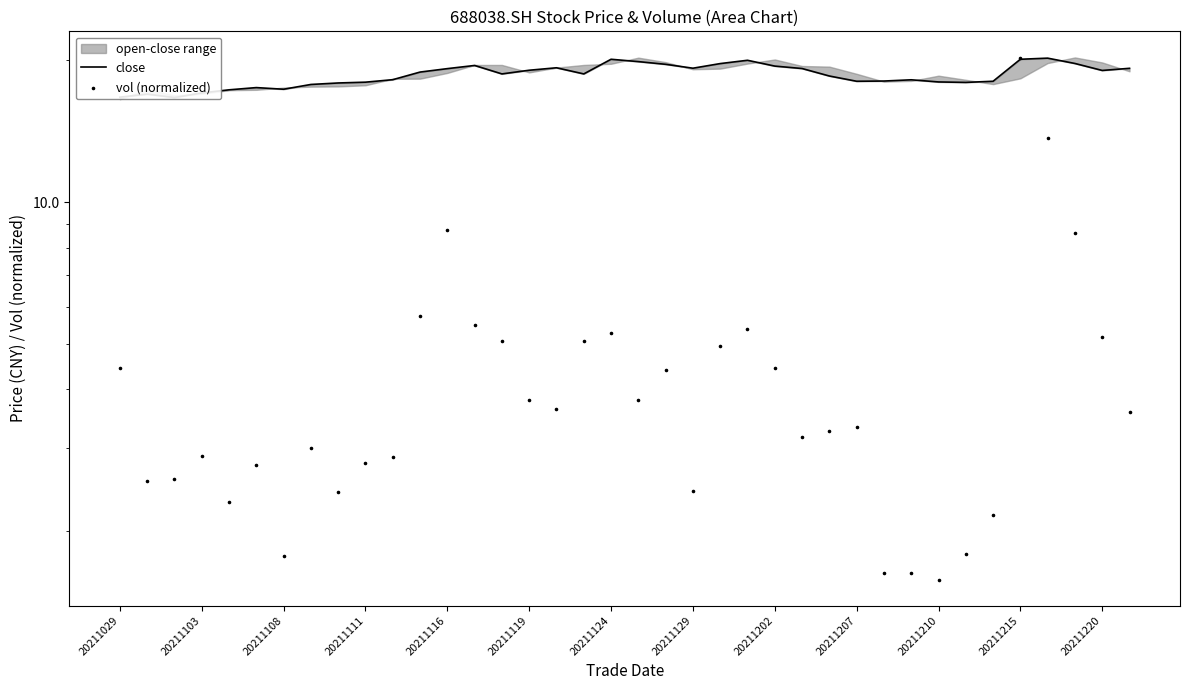

Is the value of close at 20211116 greater than the value of vol (normalized) at 19?

Yes